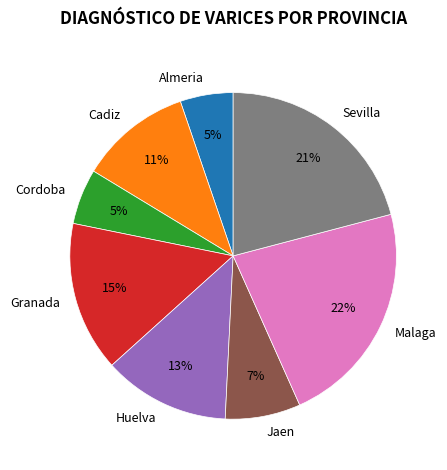

Does Jaen account for over 50% of the chart?

No